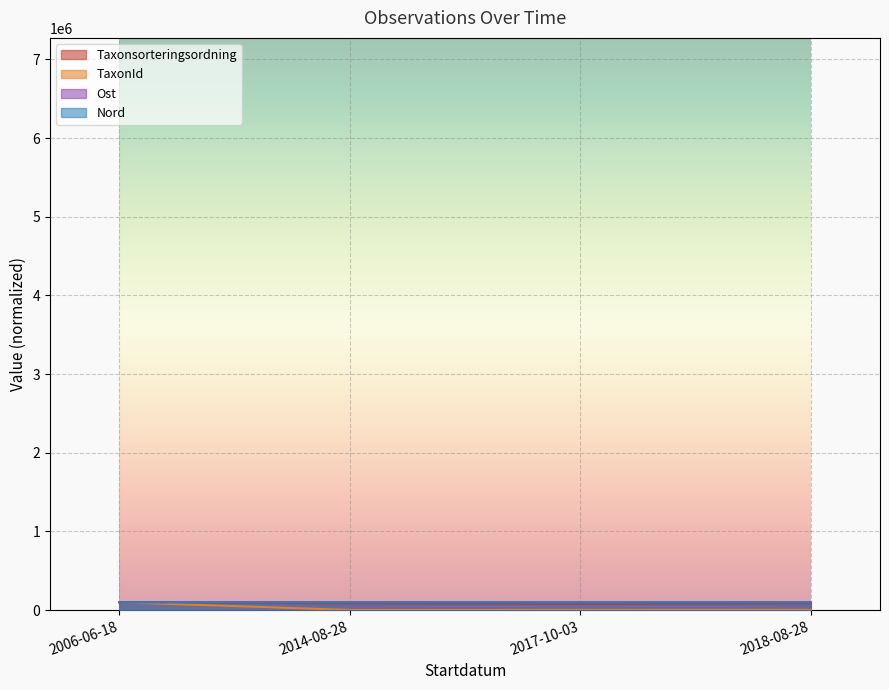

What is the label of the 3rd point from the left?

2017-10-03